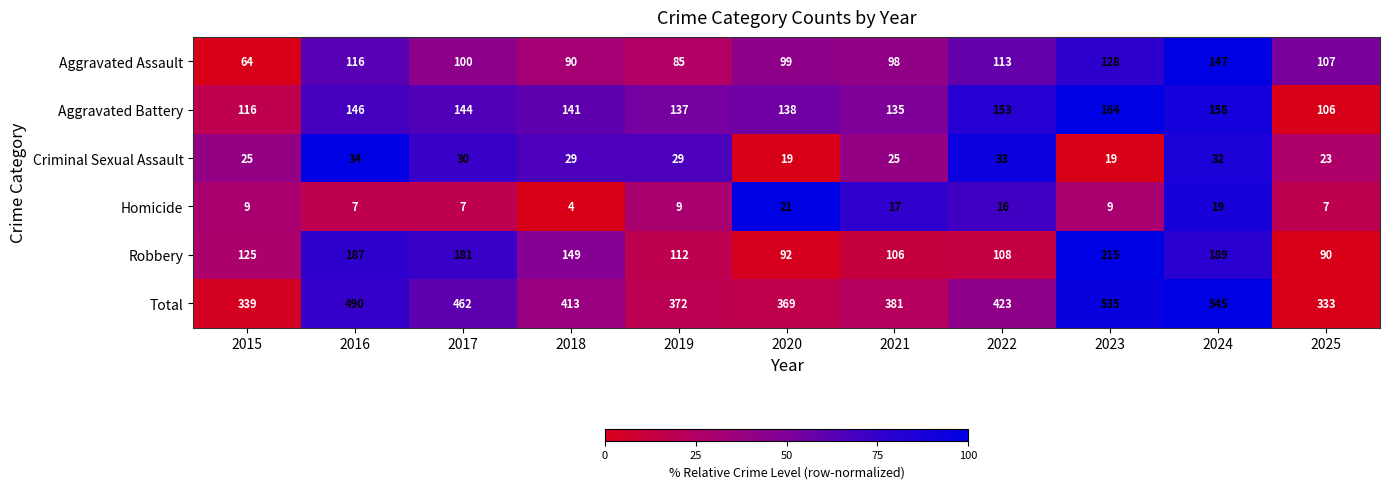

What is the spread (max minus min) of values at 2022?

407